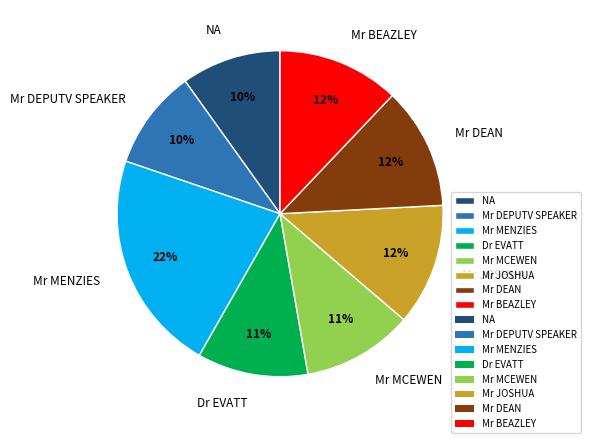

To the nearest percent, what portion does Mr DEAN represent?

12%